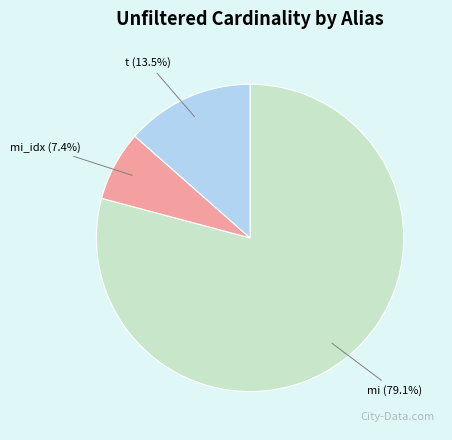

Is there any slice that represents more than half of the pie?

Yes